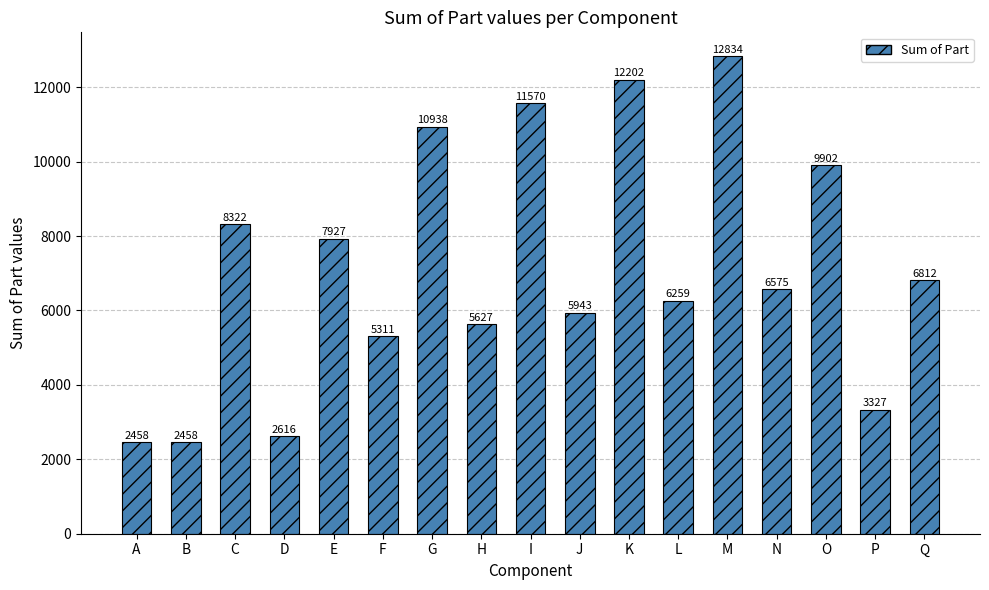

What is the minimum value shown in the chart?

2458